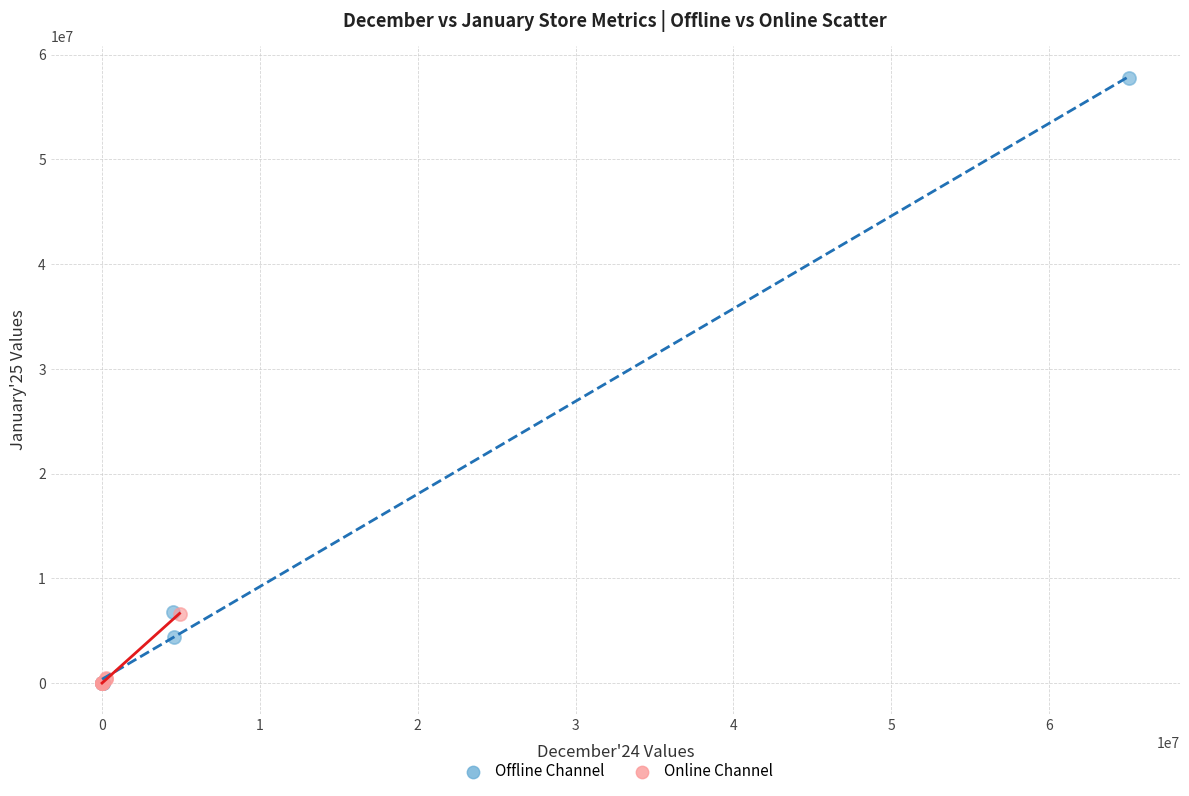

Which series reaches the maximum Y coordinate?

Offline Channel